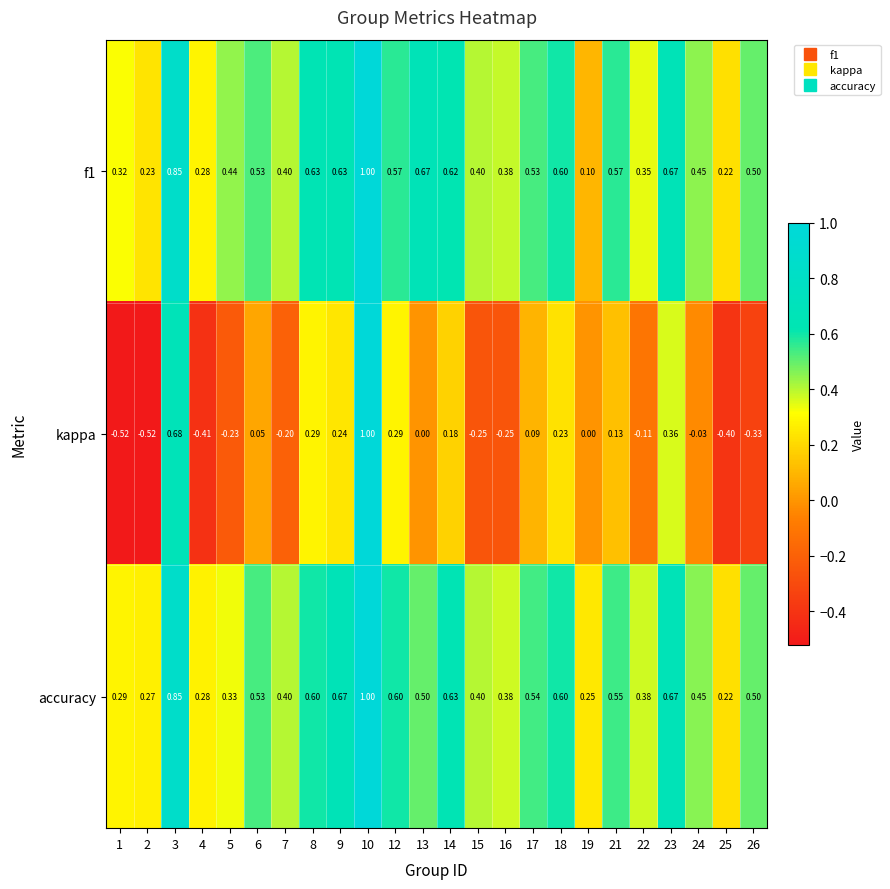

Is the value of accuracy at 23 greater than the value of f1 at 4?

Yes